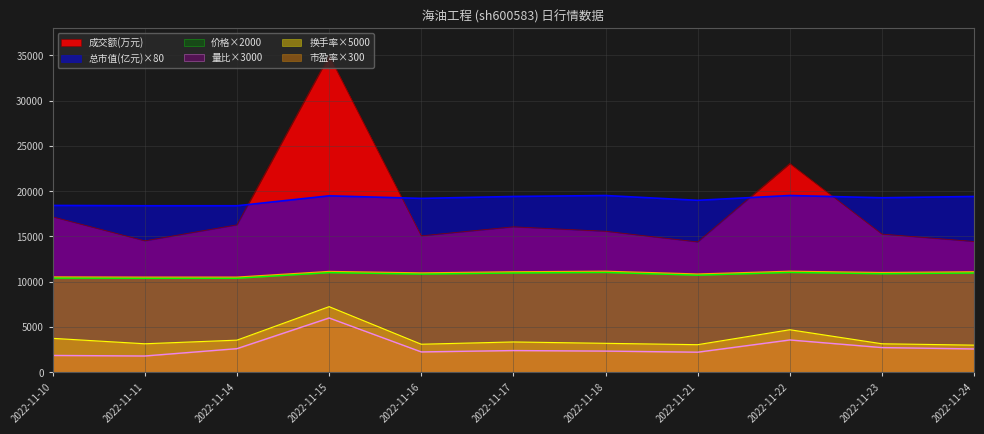

How many interior local peaks does the 量比 series have?

3